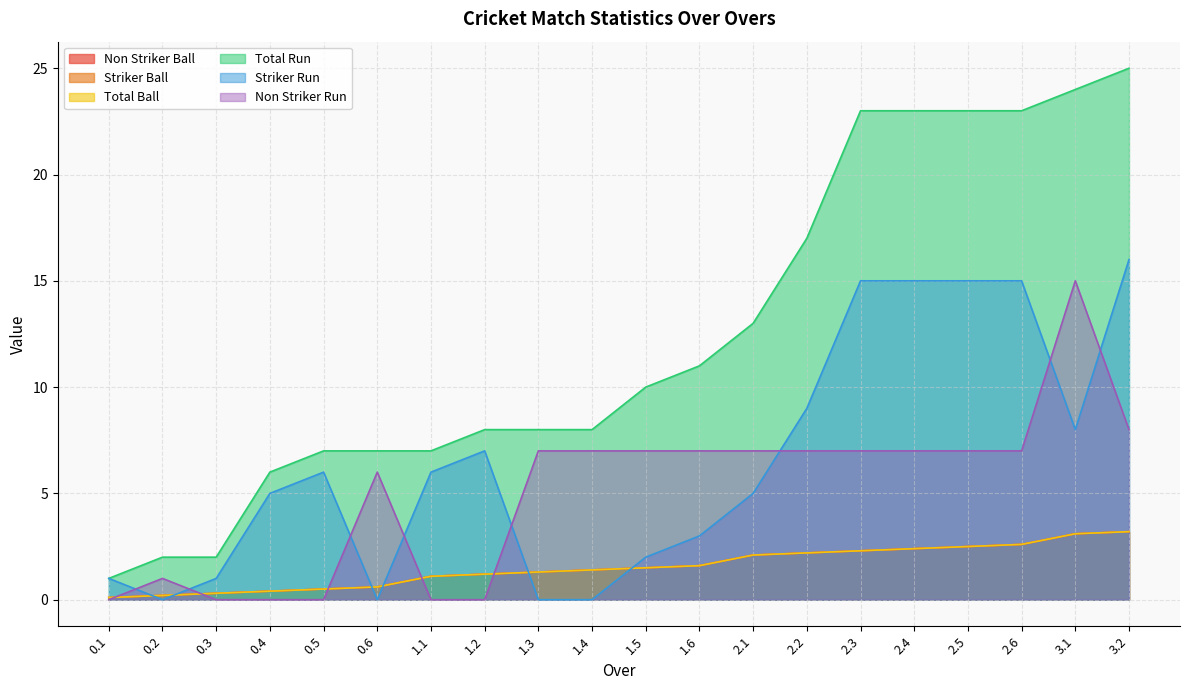

What is the label of the 15th point from the left?

2.3